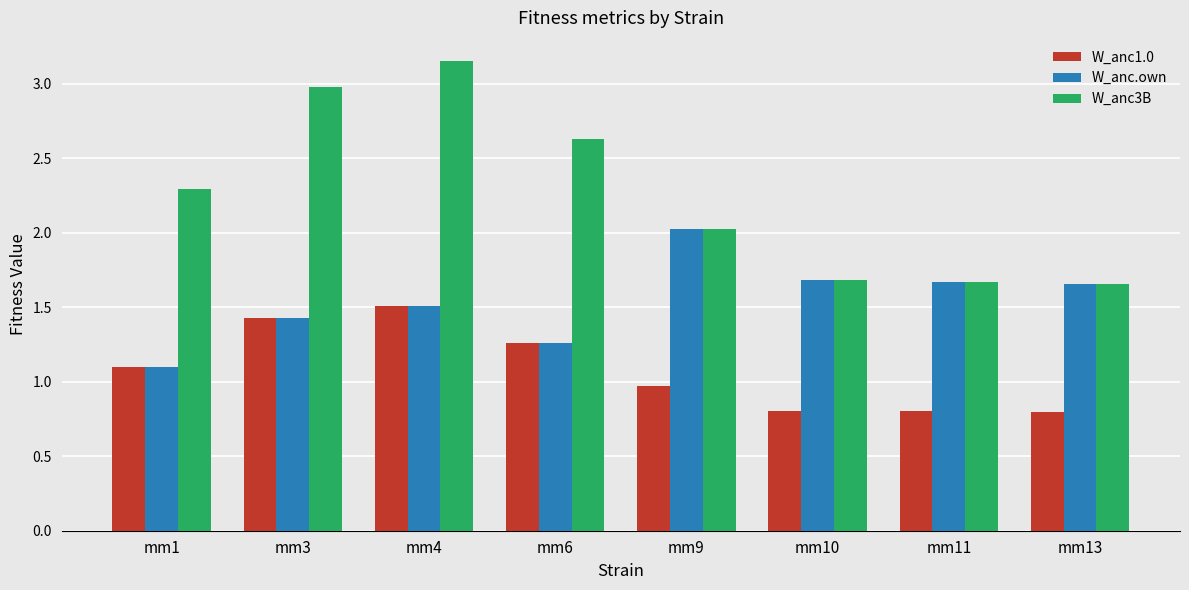

Which category has the highest value in the W_anc1.0 series?

mm4